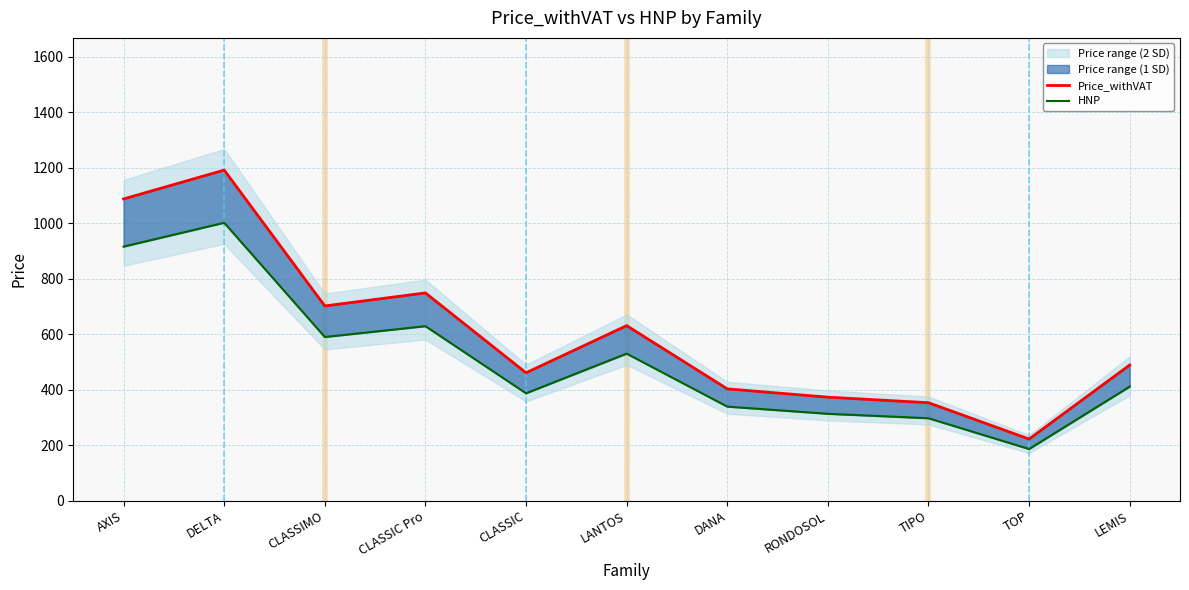

Reading right to left, transcribe all the data shown in this chart.

Price_withVAT: 489	222	353	373	403	631	461	749	702	1192	1088
HNP: 411	186	297	313	339	530	387	629	590	1002	916